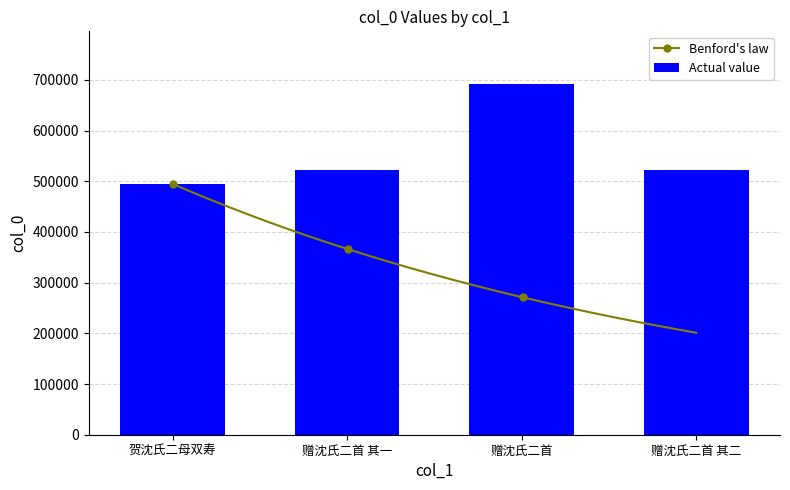

What is the label of the 2nd bar from the left?

赠沈氏二首 其一